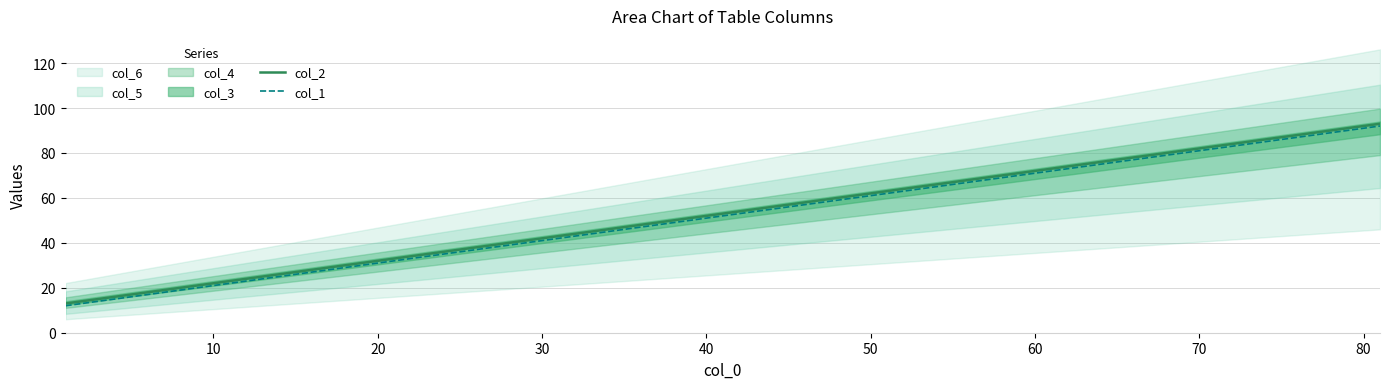

What is the sum of all col_2 values?

477